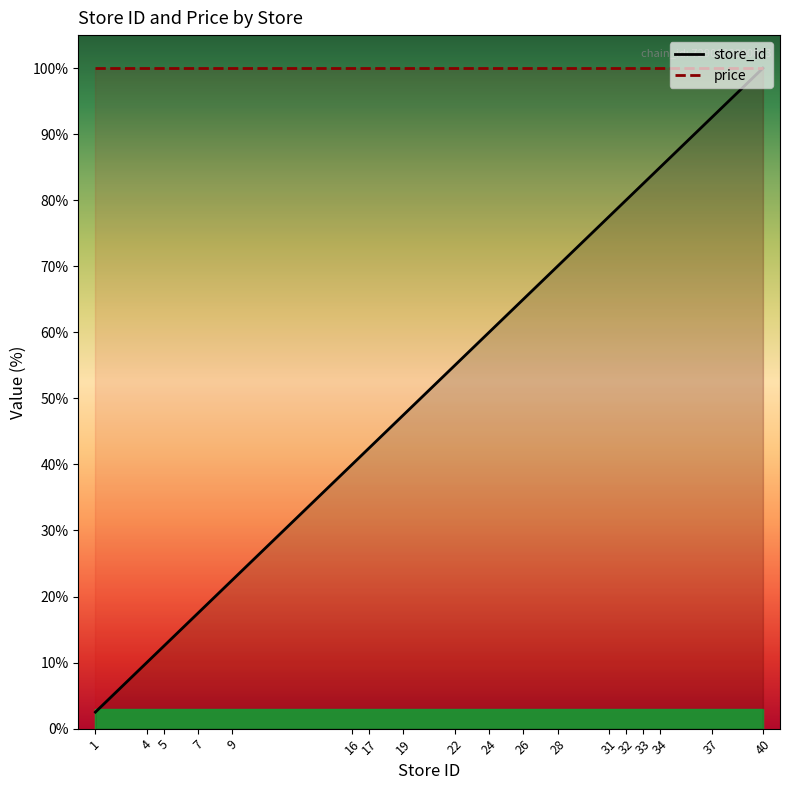

Which series has the widest spread of values?

store_id (line)